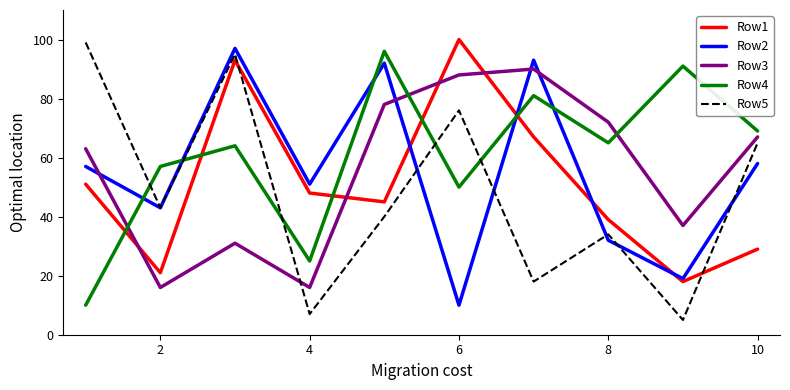

What is the greatest value displayed?

100